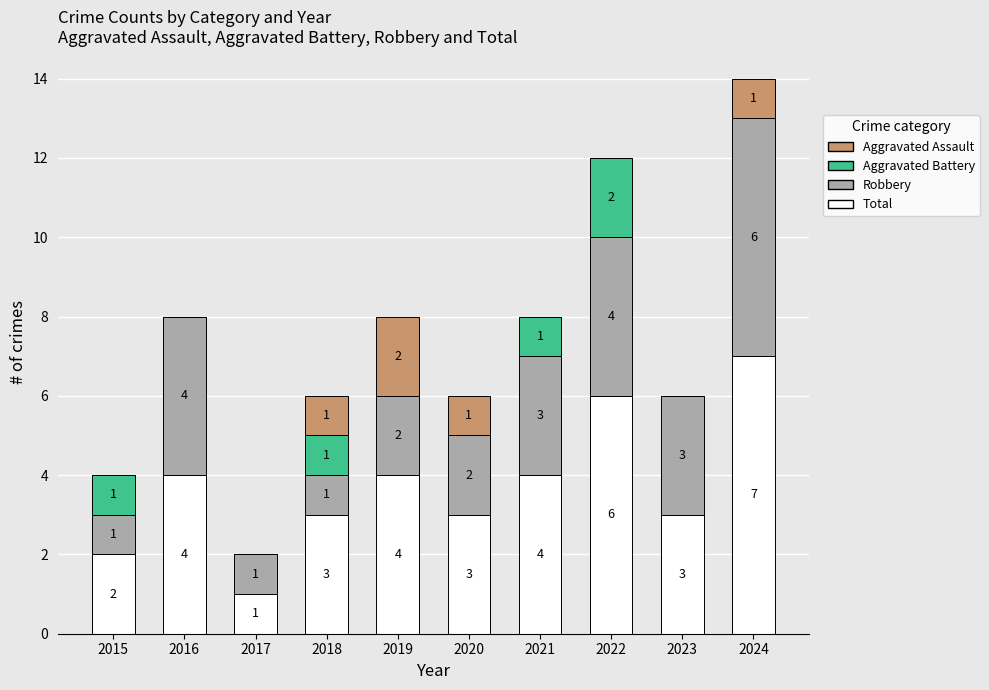

The value of Total at 2019 is 5. True or false?

False